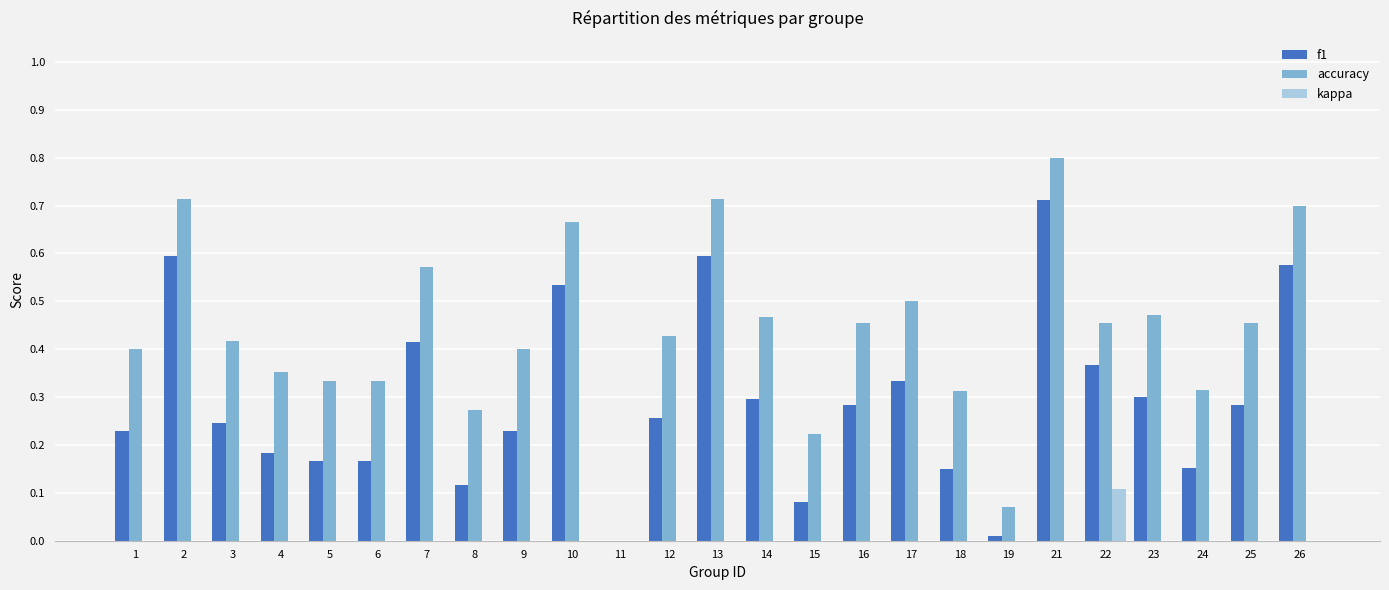

Count the number of data series in this chart.

3